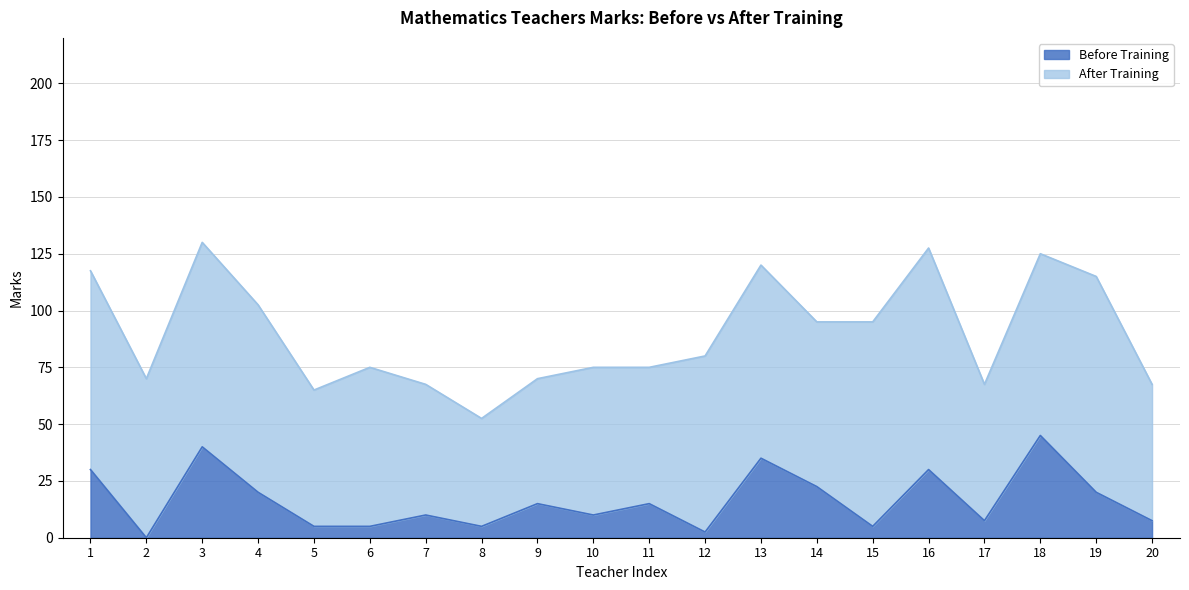

What is the difference between the second highest and second lowest values?

37.5